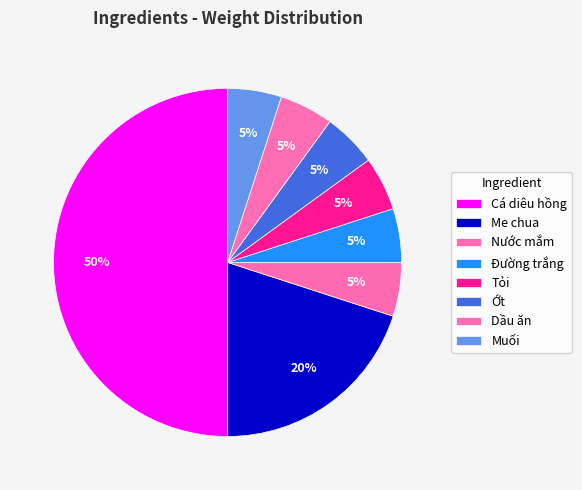

Combined, do Tỏi and Cá diêu hồng account for over 50%?

Yes